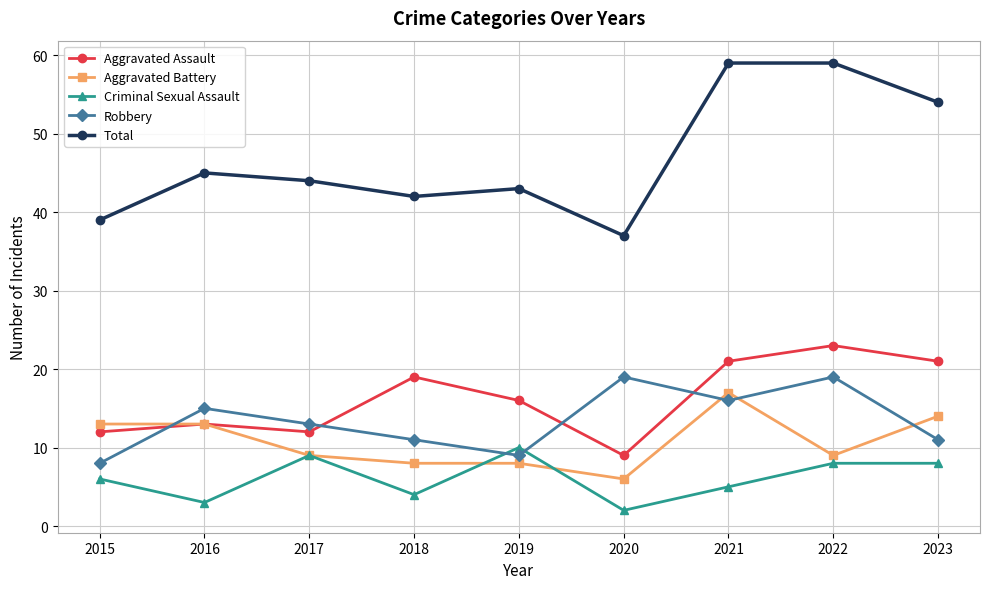

Reading right to left, list all the values displayed in this chart.

Aggravated Assault: 2023=21	2022=23	2021=21	2020=9	2019=16	2018=19	2017=12	2016=13	2015=12
Aggravated Battery: 2023=14	2022=9	2021=17	2020=6	2019=8	2018=8	2017=9	2016=13	2015=13
Criminal Sexual Assault: 2023=8	2022=8	2021=5	2020=2	2019=10	2018=4	2017=9	2016=3	2015=6
Robbery: 2023=11	2022=19	2021=16	2020=19	2019=9	2018=11	2017=13	2016=15	2015=8
Total: 2023=54	2022=59	2021=59	2020=37	2019=43	2018=42	2017=44	2016=45	2015=39